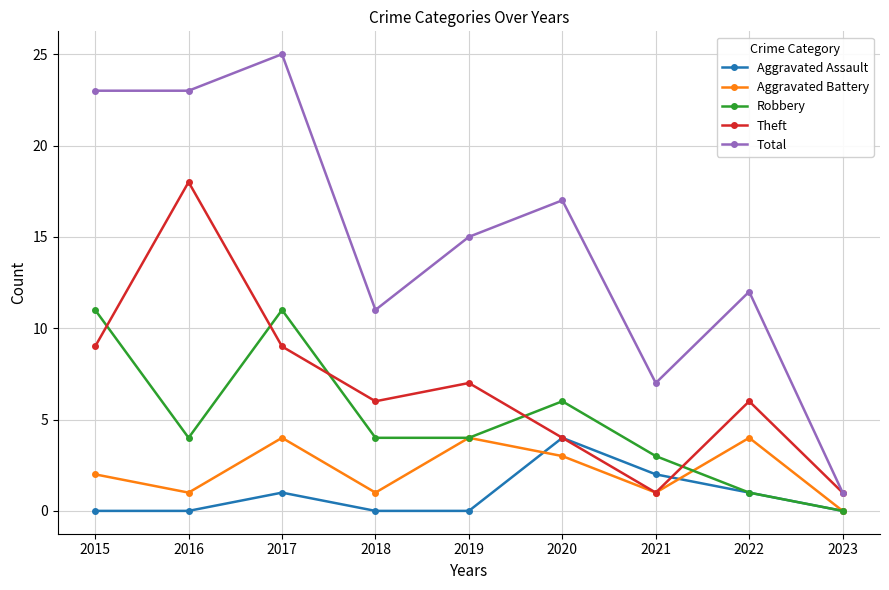

How many Aggravated Assault values are between 0 and 1?

7